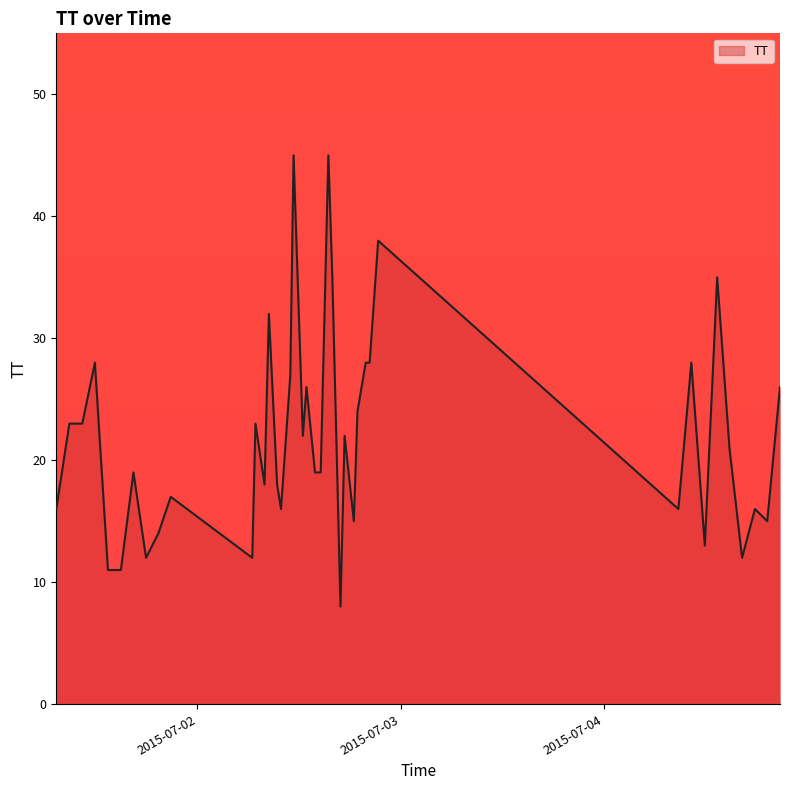

What is the difference between the maximum and minimum values?

37